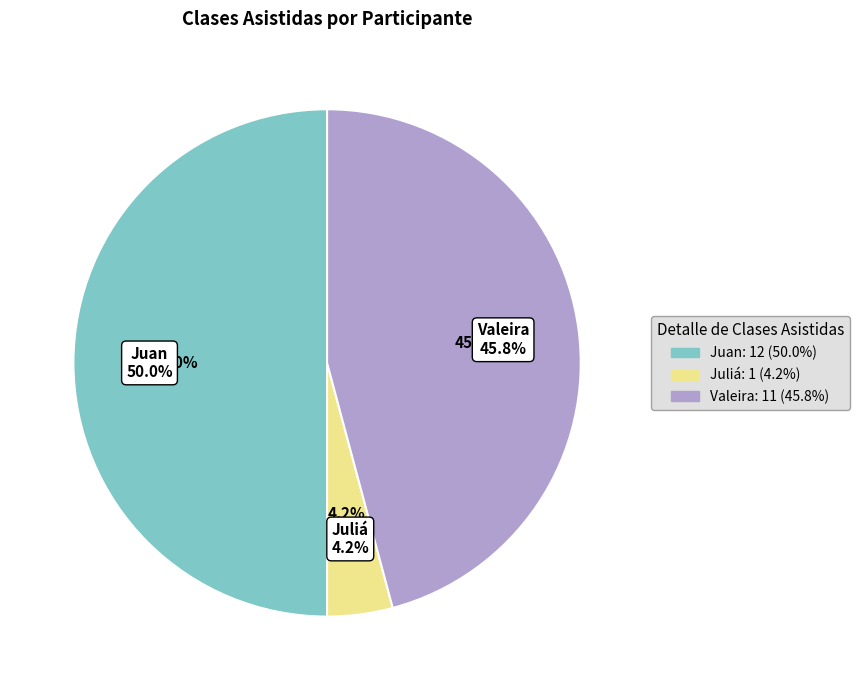

What percentage is the Juan slice, to the nearest percent?

50%